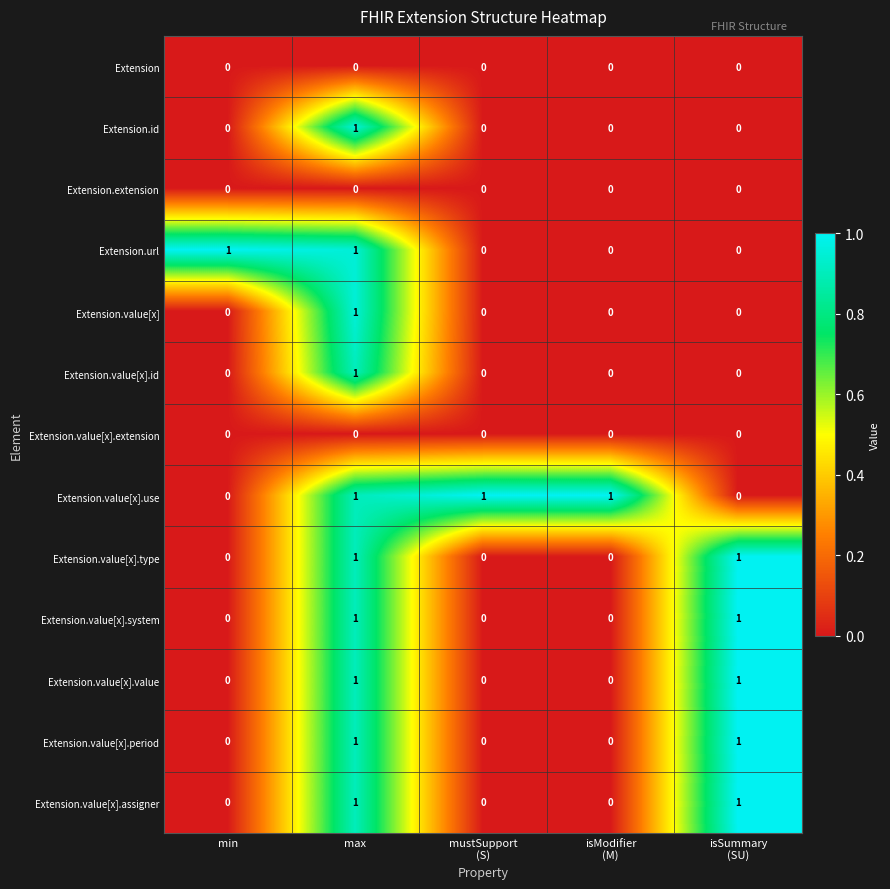

How many Extension.value[x].assigner values are between 0 and 1?

5